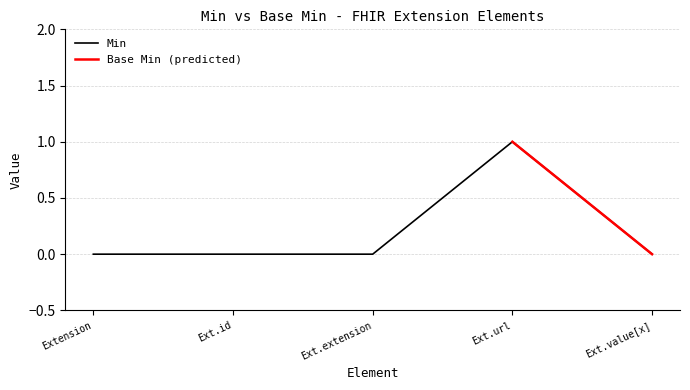

True or false: Min has a value of 1 at Extension.

False